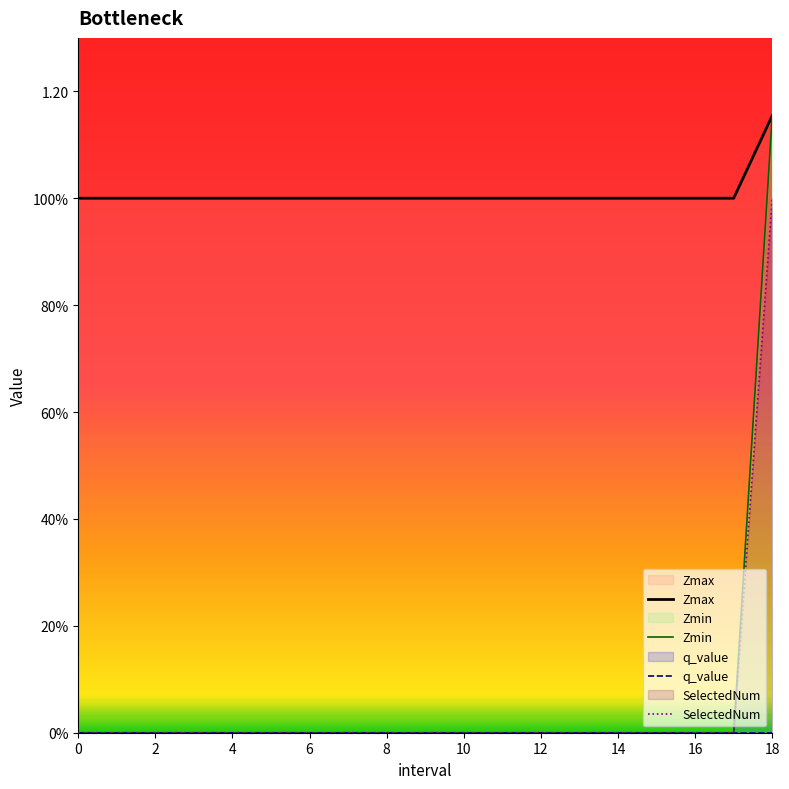

True or false: Zmin has more than 0 interior local peaks.

False